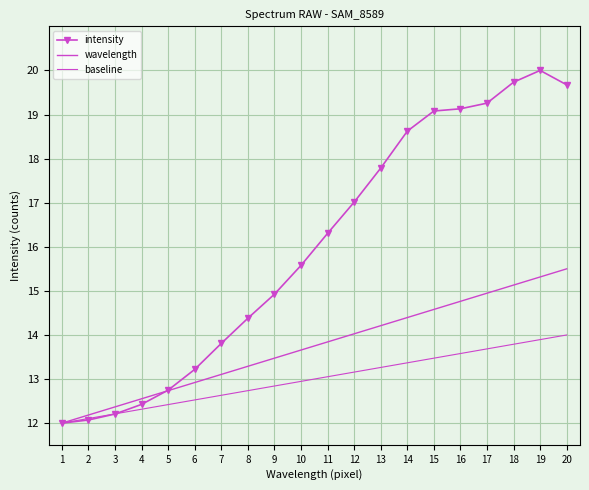

Rank the series by their maximum value, from lowest to highest.

baseline, wavelength, intensity